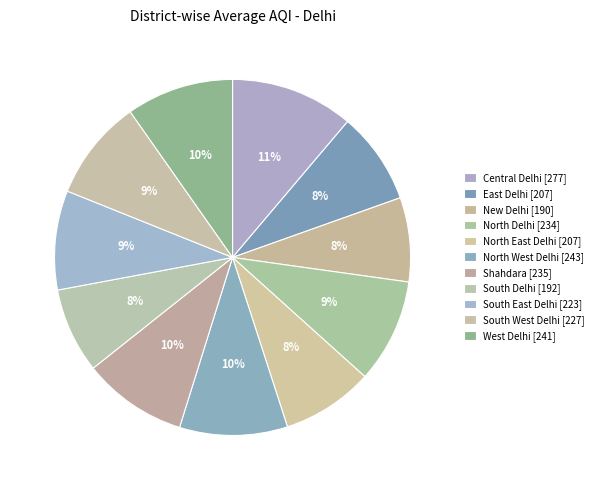

To the nearest percent, what is the average slice percentage?

9%